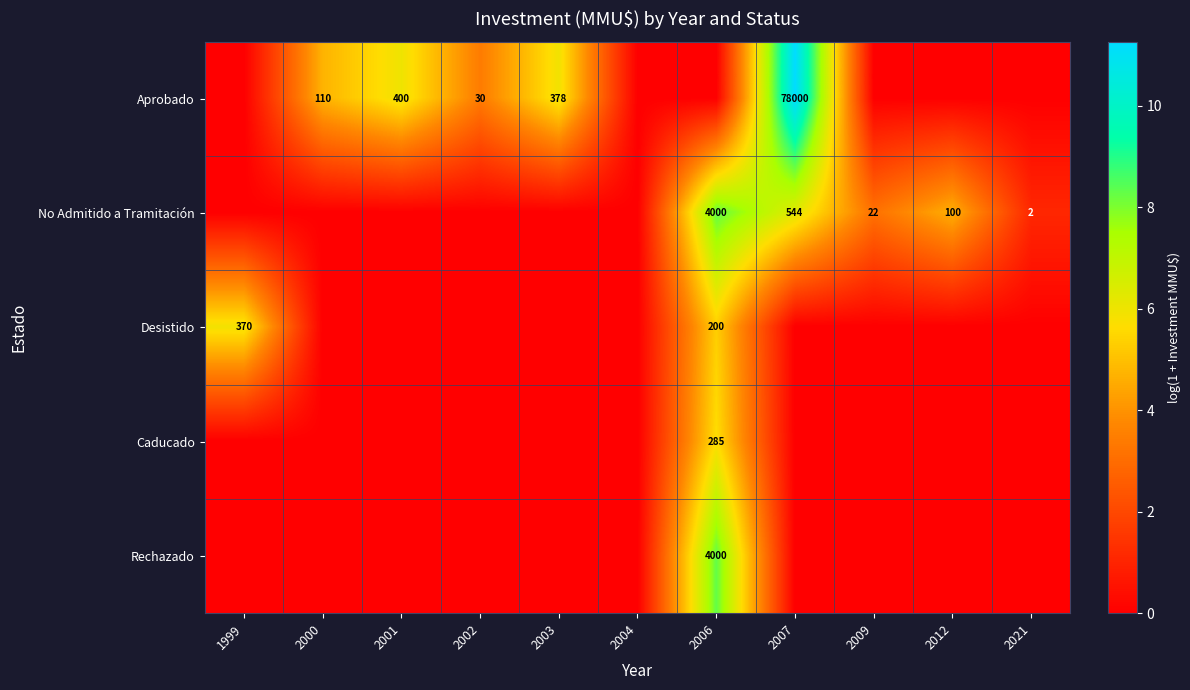

Is it true that No Admitido a Tramitación equals 3 at 2021?

False